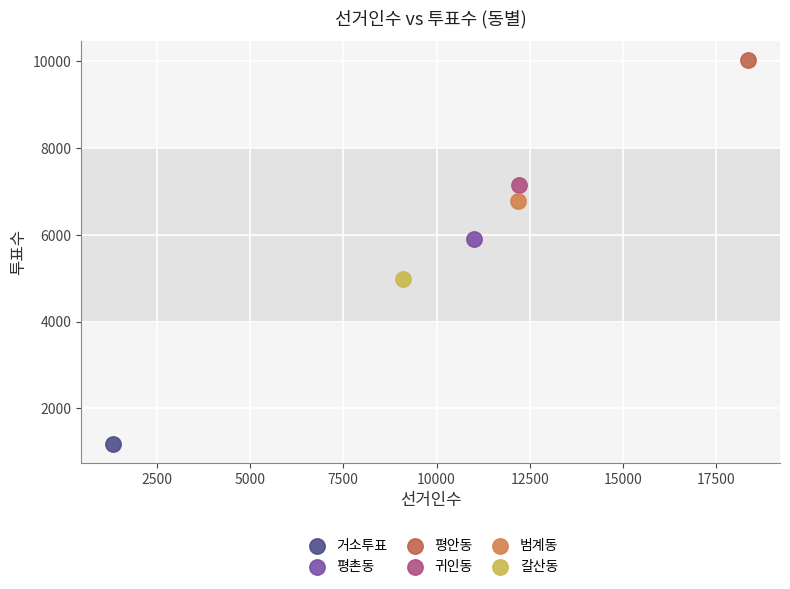

Which series contains the lowest Y value?

거소투표